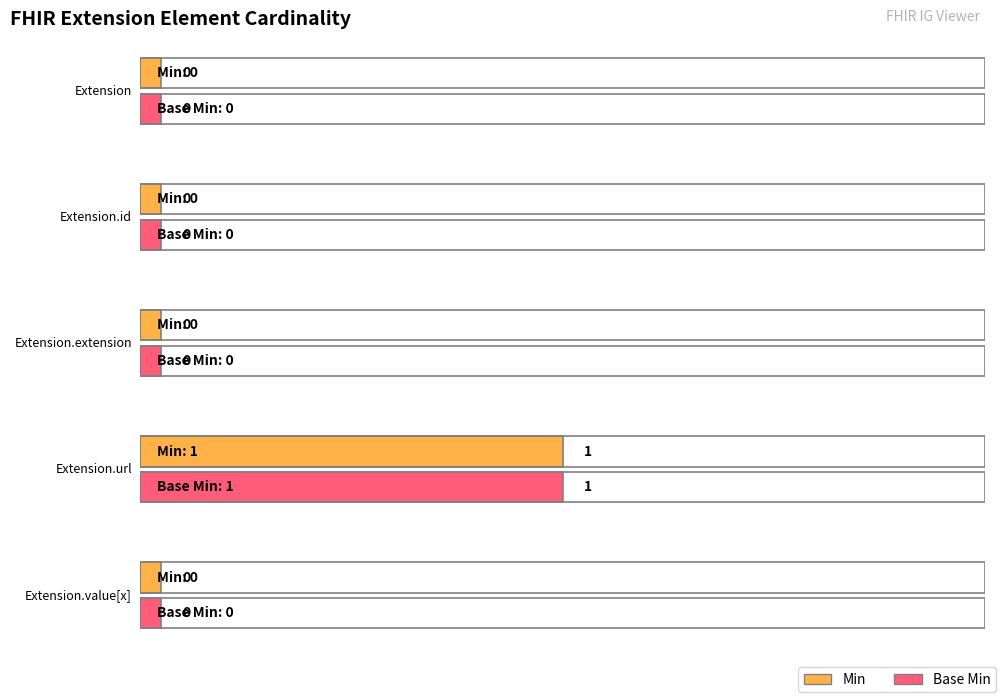

At which category is the sum across all series the highest?

Extension.url